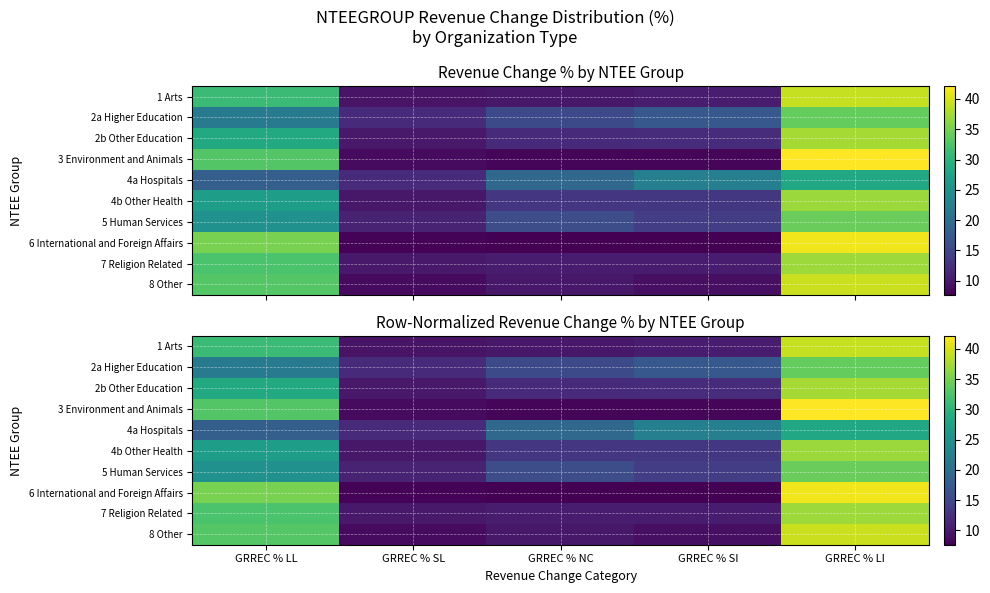

What is the difference between the 1 Arts values at GRREC % SI and GRREC % SL?

1.0